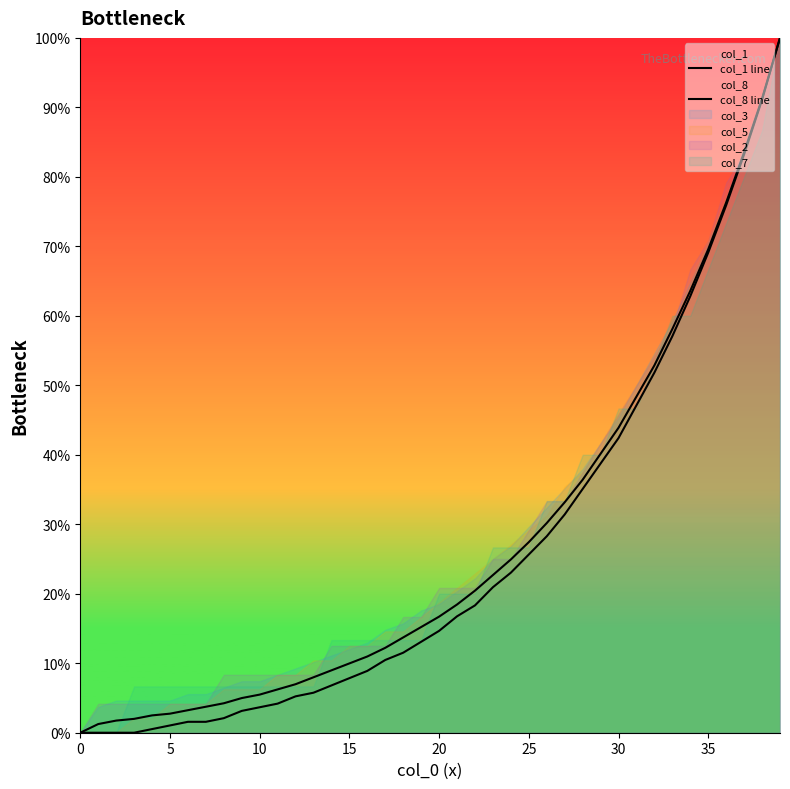

Rank the series by their average value, from lowest to highest.

col_8 line, col_1 line